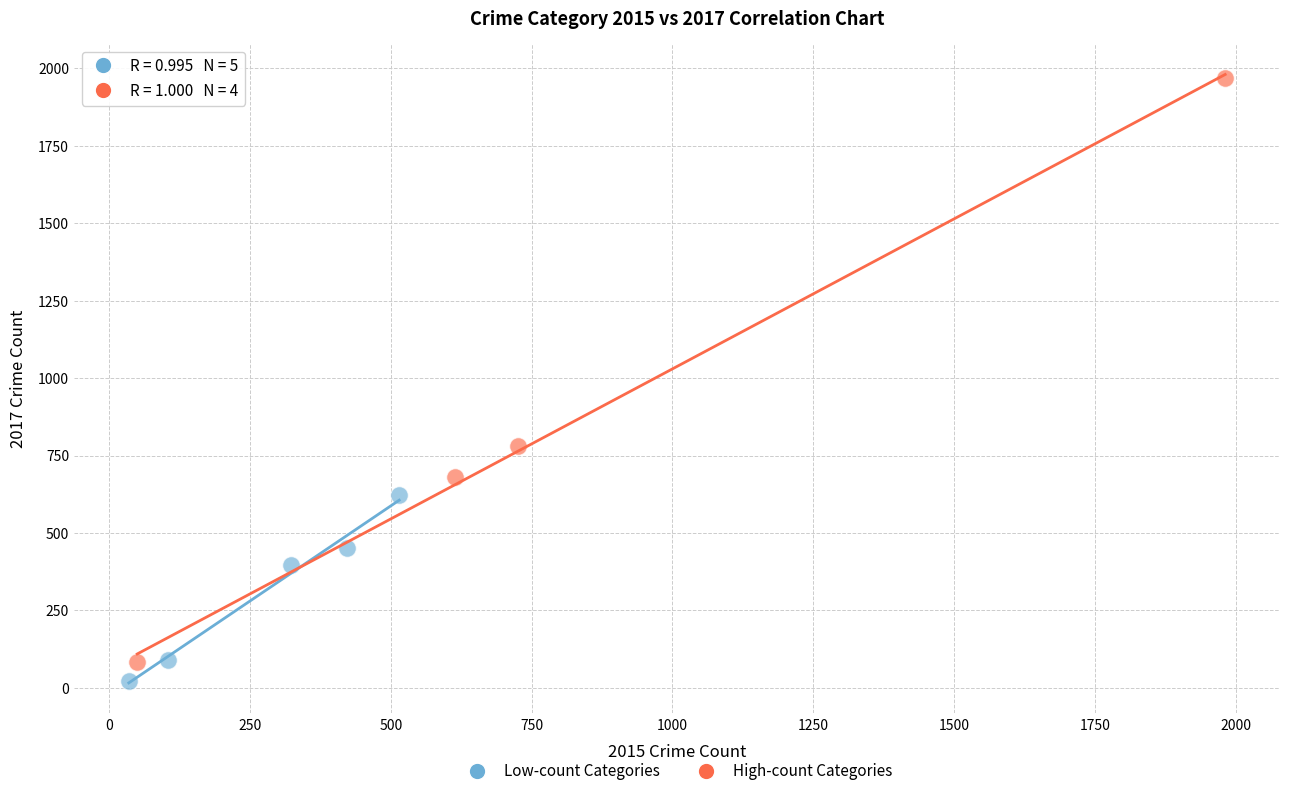

Which series has the widest spread of Y values?

High-count Categories